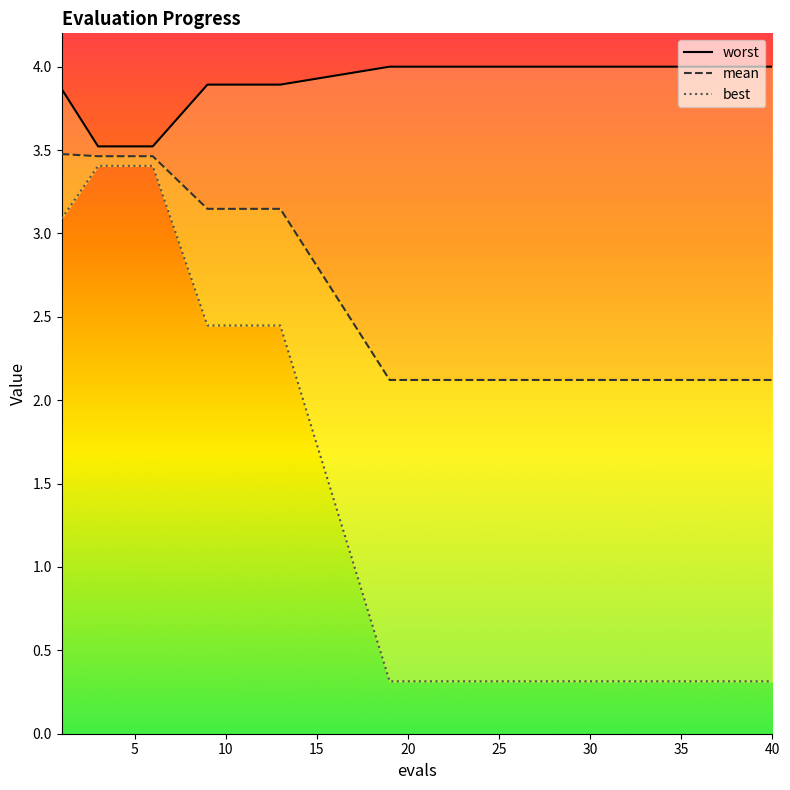

True or false: mean has more than 1 points higher than both neighbors.

False